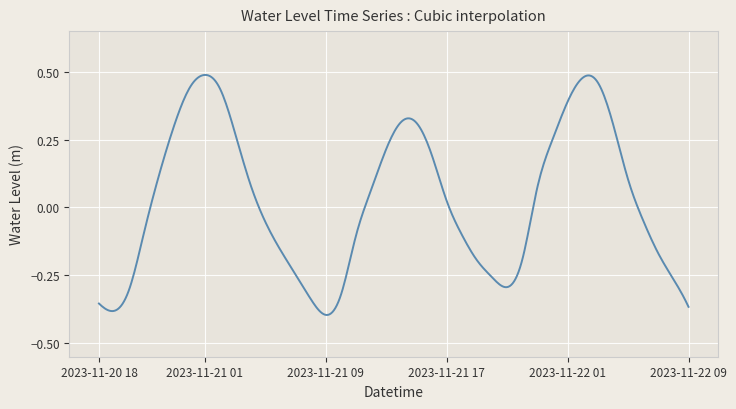

What is the difference between the maximum and minimum values?

0.9